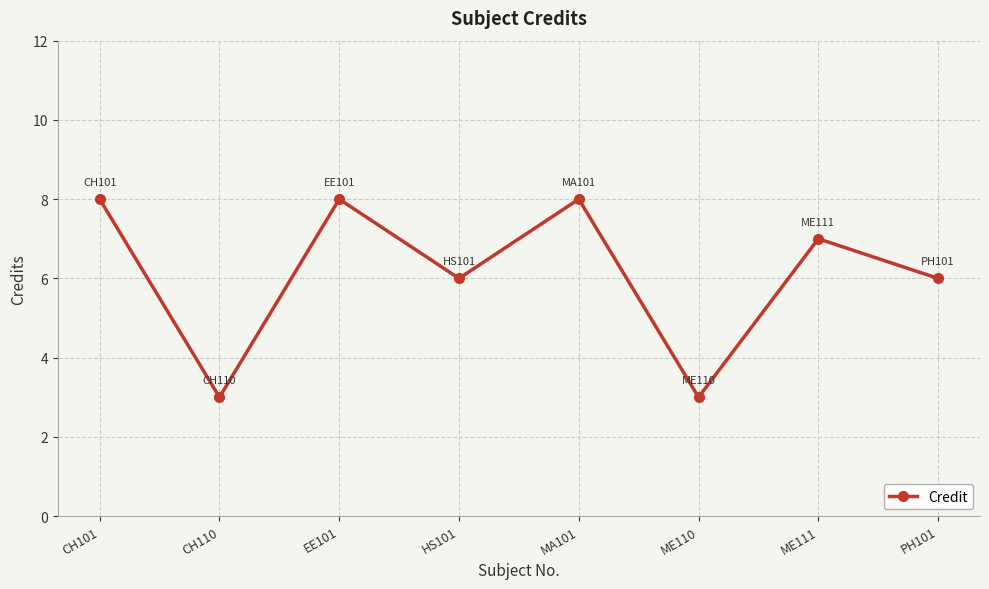

What is the greatest value displayed?

8